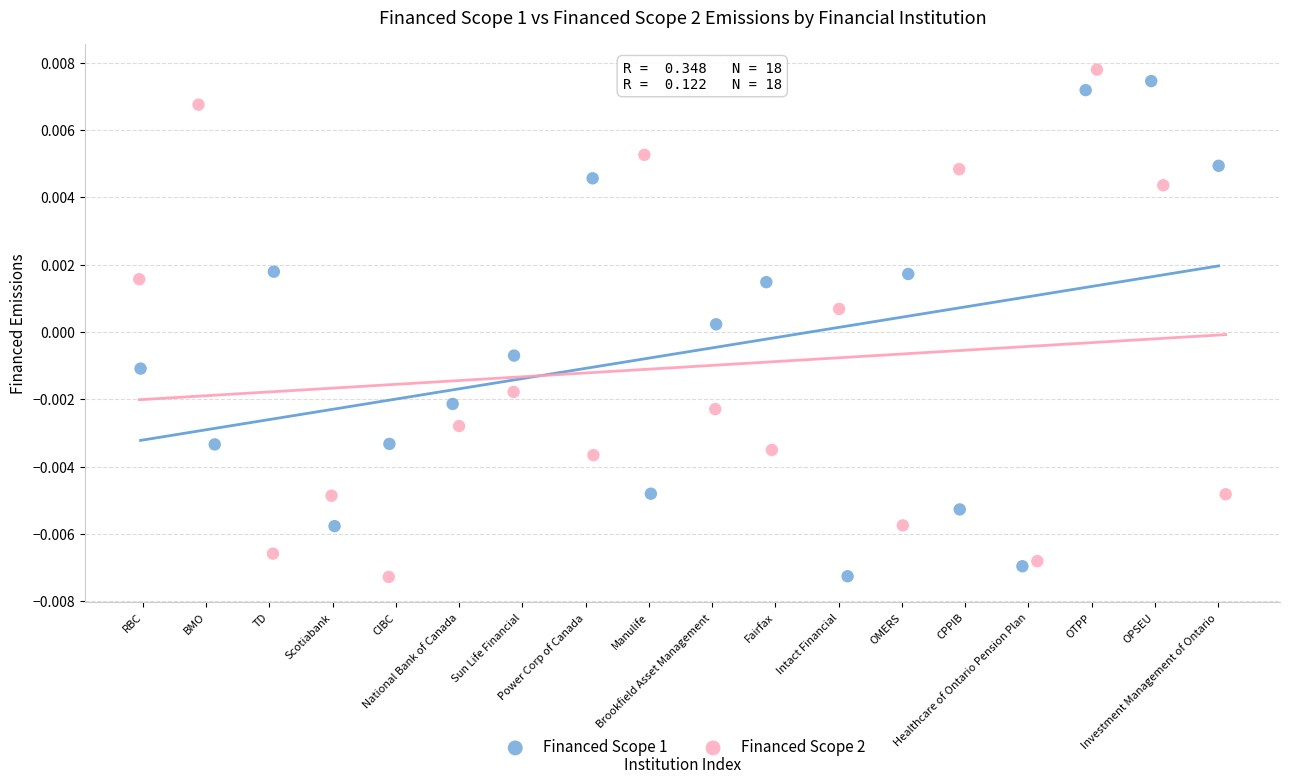

Which series contains the highest Y value?

Financed Scope 2